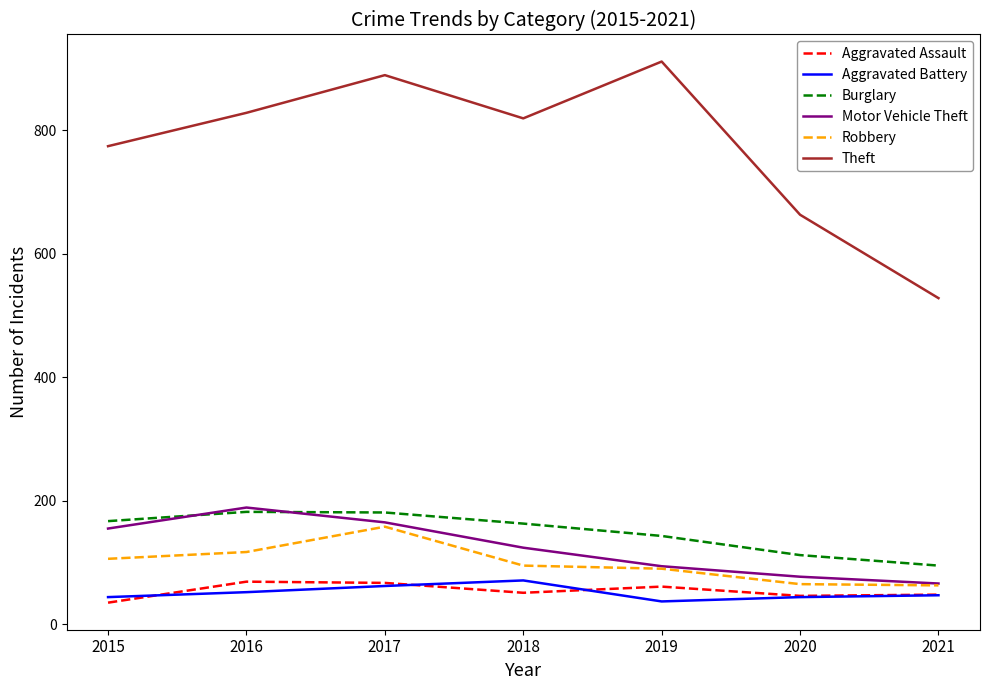

True or false: Robbery and Aggravated Assault intersect in this chart.

False